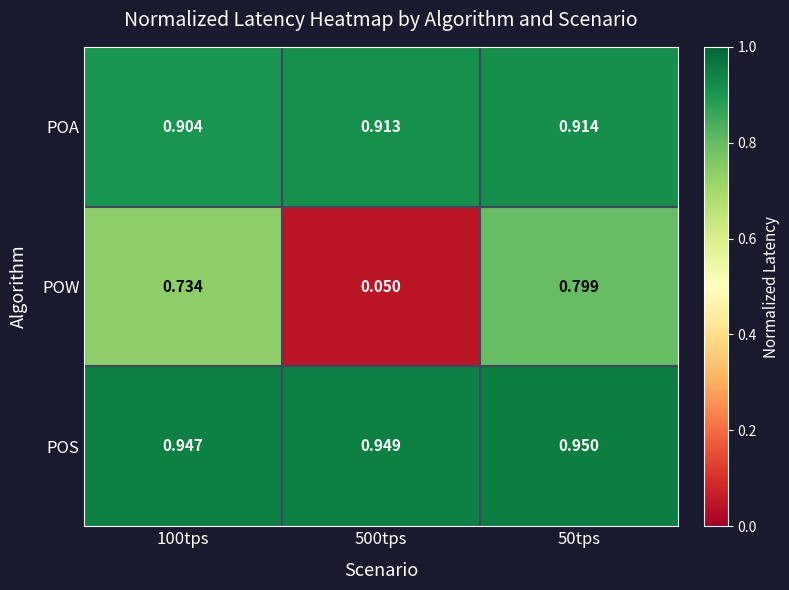

Is the value of POA at 50tps greater than the value of POW at 500tps?

Yes